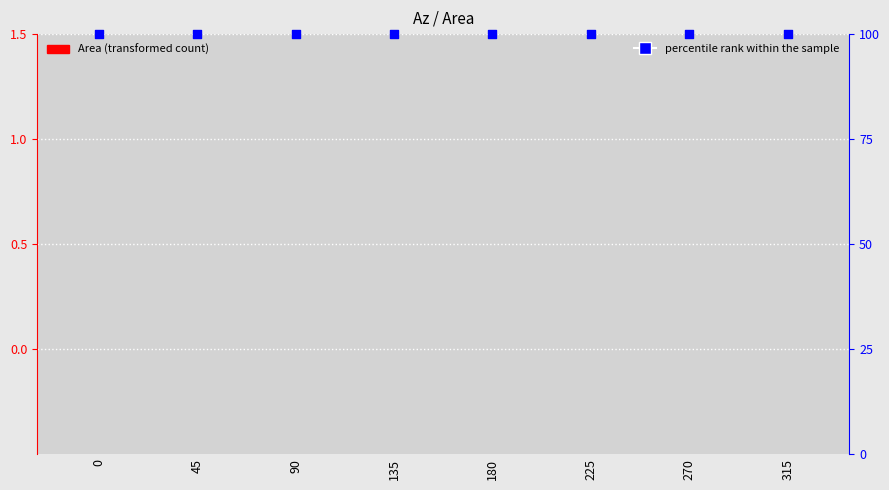

Which series has the largest Y range (max minus min)?

Area